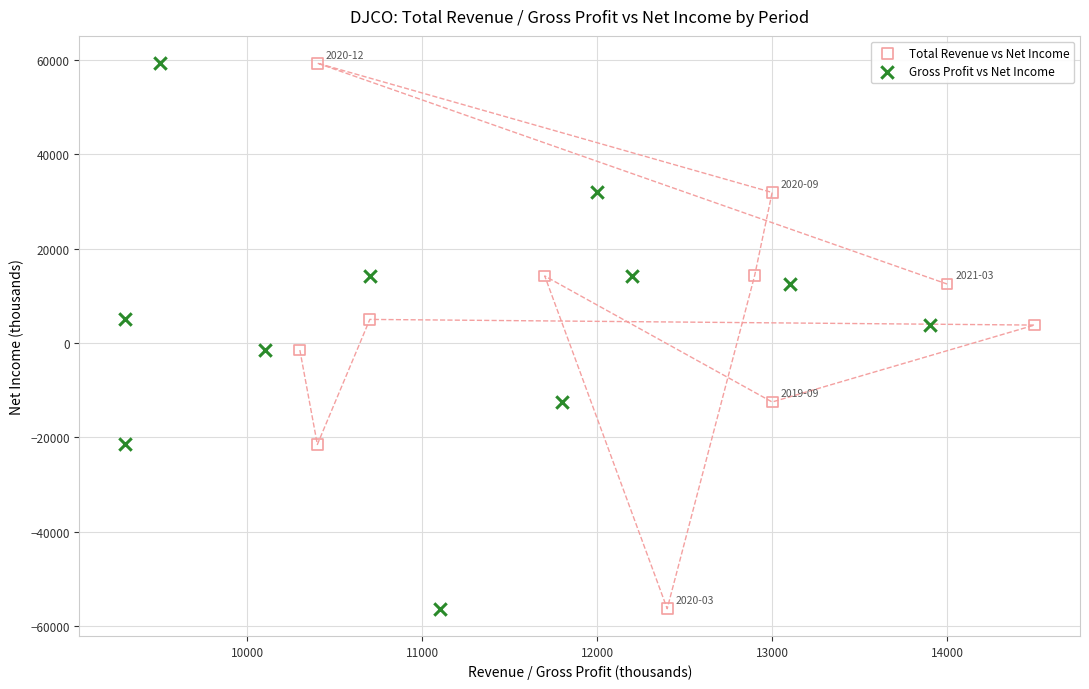

What are all the series names shown in the legend?

Total Revenue vs Net Income, Gross Profit vs Net Income